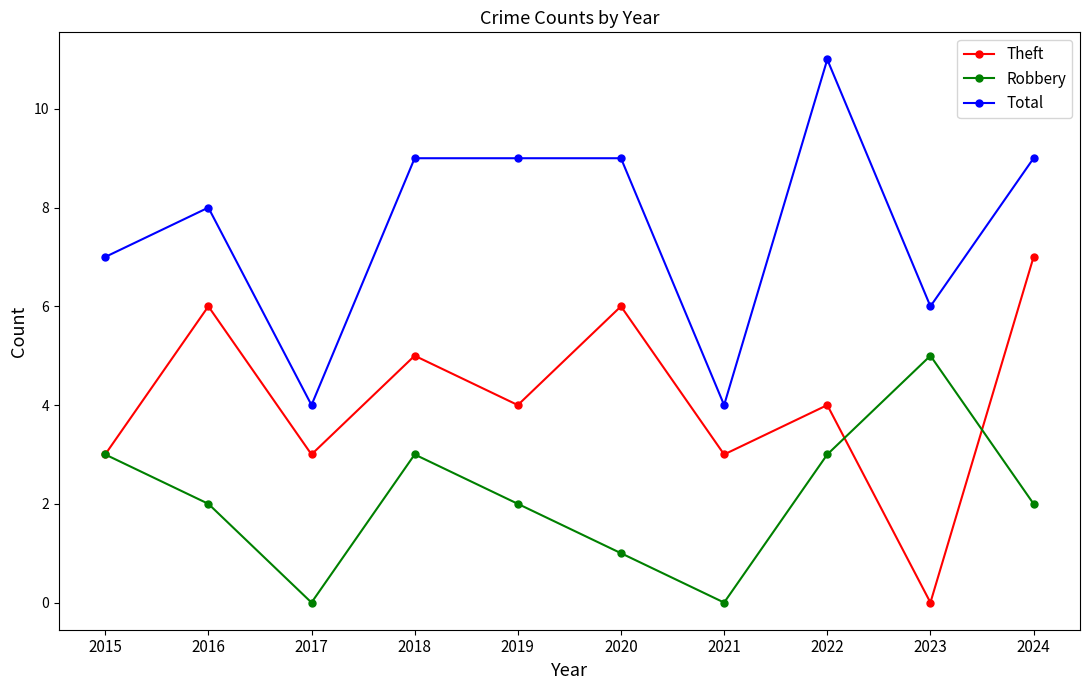

What is the sum of all Robbery values?

21